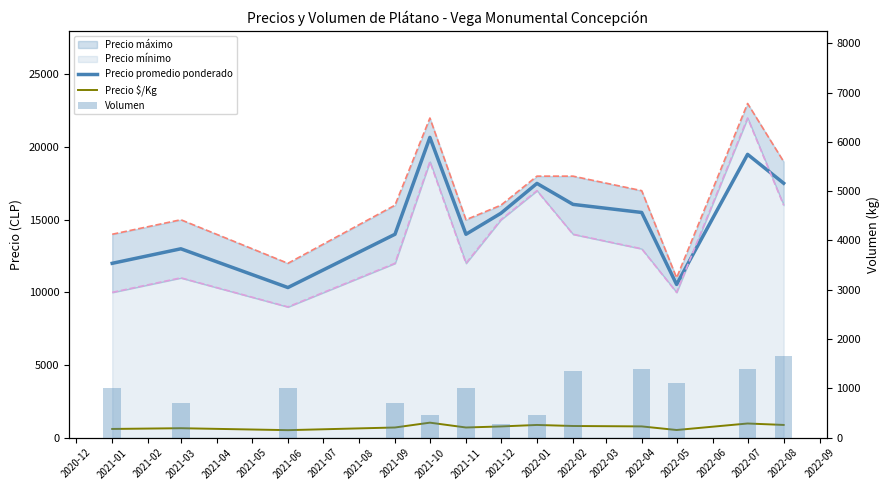

Between 2021-12 and 2021-10, which is larger?

2021-10